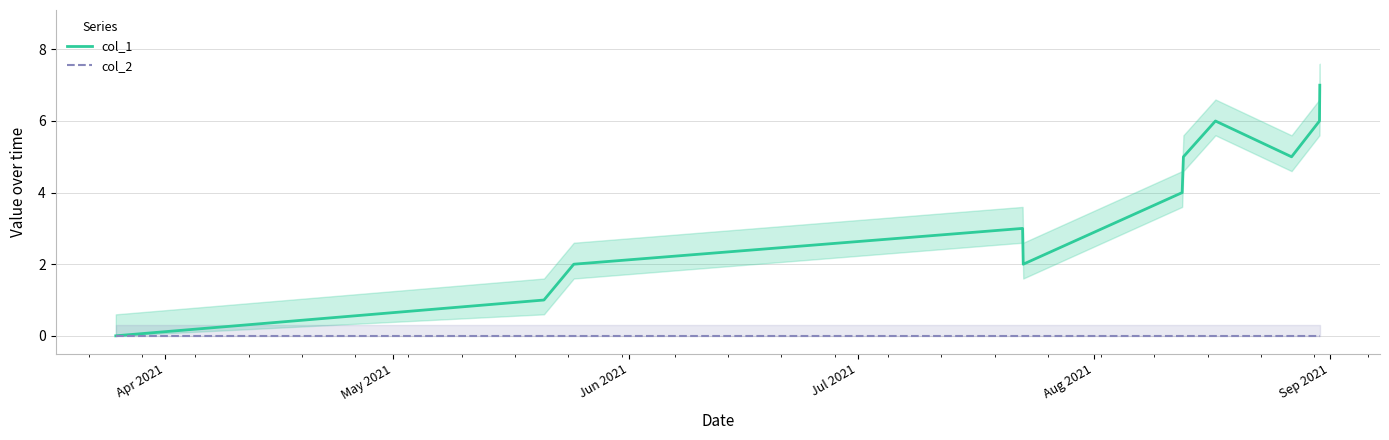

How many interior local valleys does the col_1 series have?

2